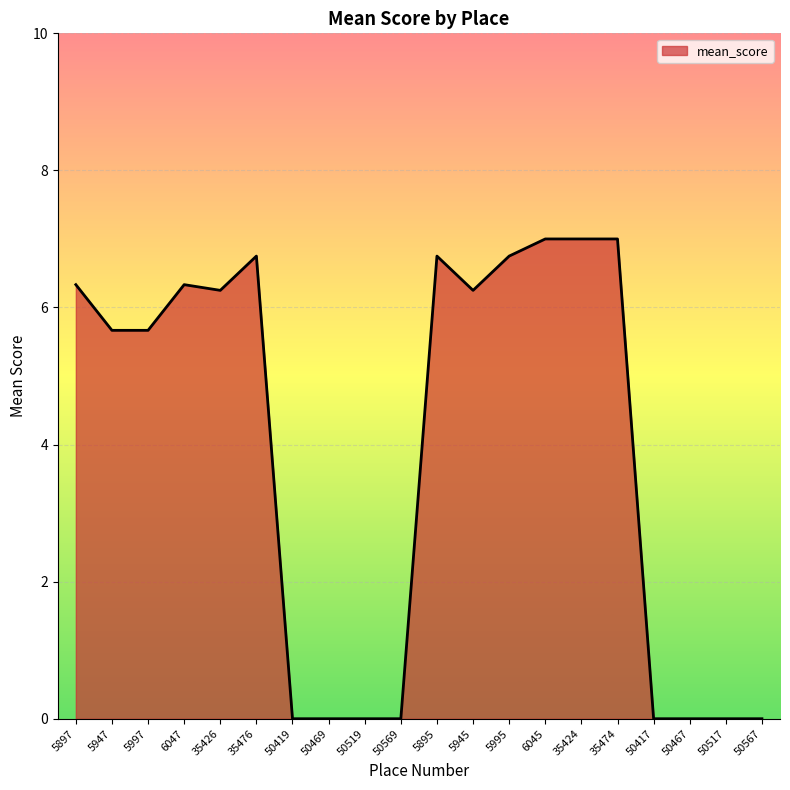

What position from the left is 50517?

19